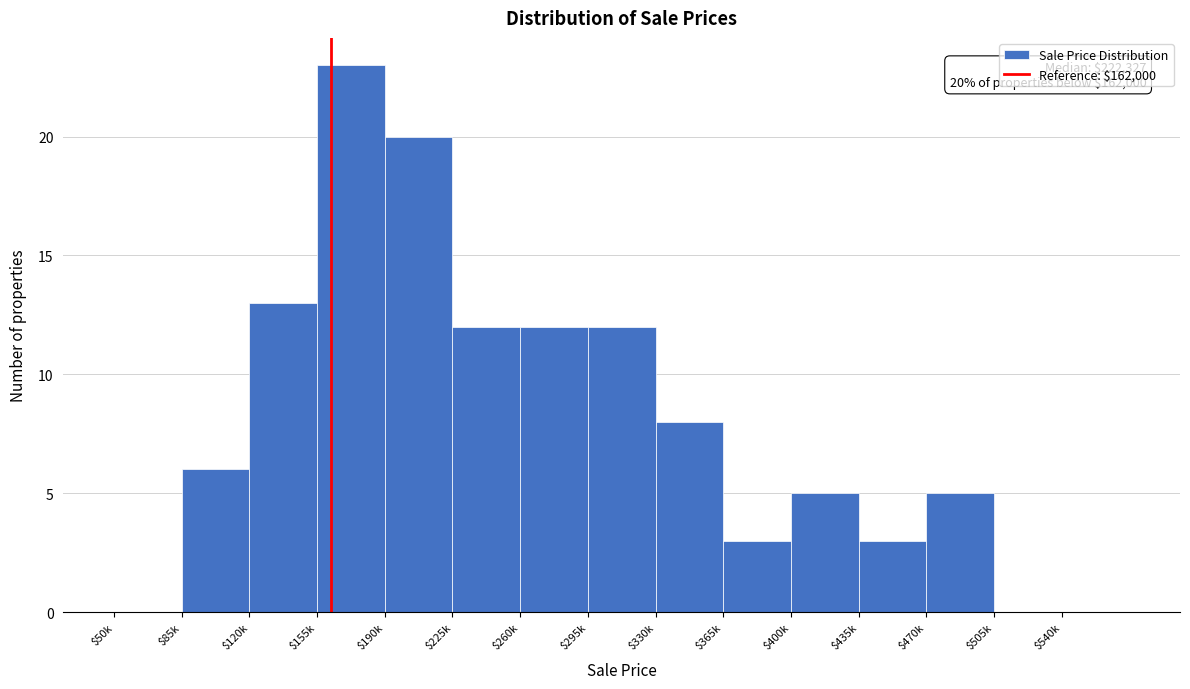

Which label corresponds to the largest value in the chart?

$155k